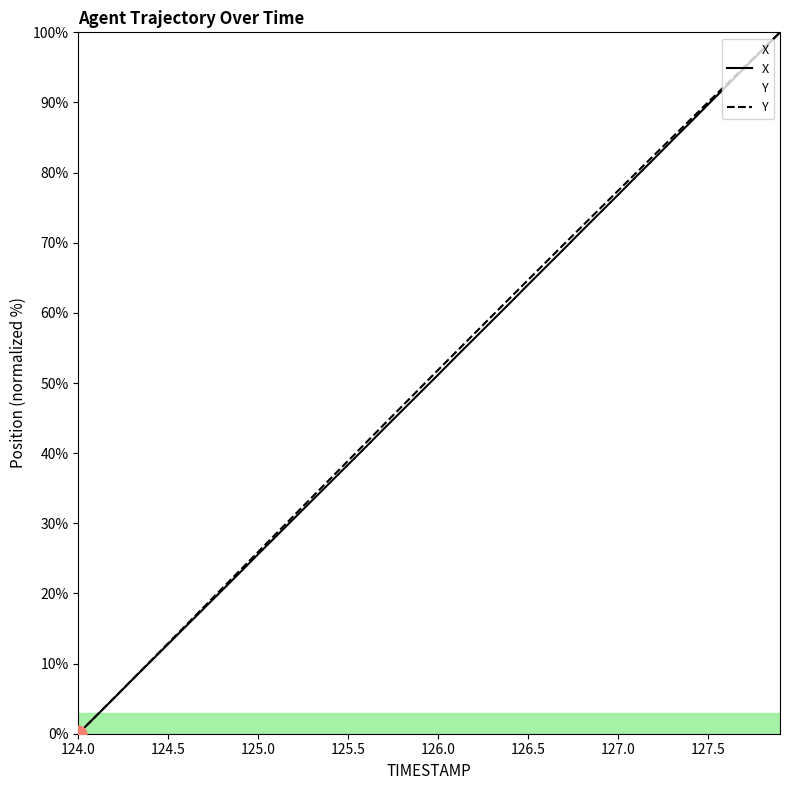

How many lines are shown in the chart?

2